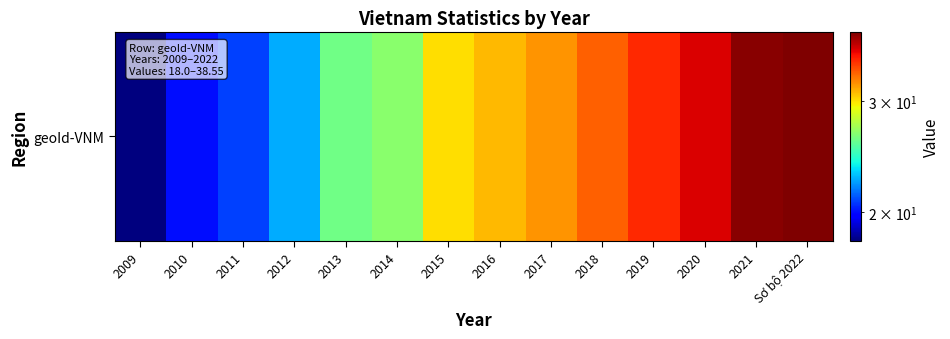

Reading left to right, extract all data points from this chart.

2009=18.0	2010=20.0	2011=20.8	2012=22.5	2013=26.1	2014=26.7	2015=30.1	2016=31.0	2017=31.9	2018=33.3	2019=34.8	2020=36.3	2021=38.2	Sơ bộ 2022=38.5